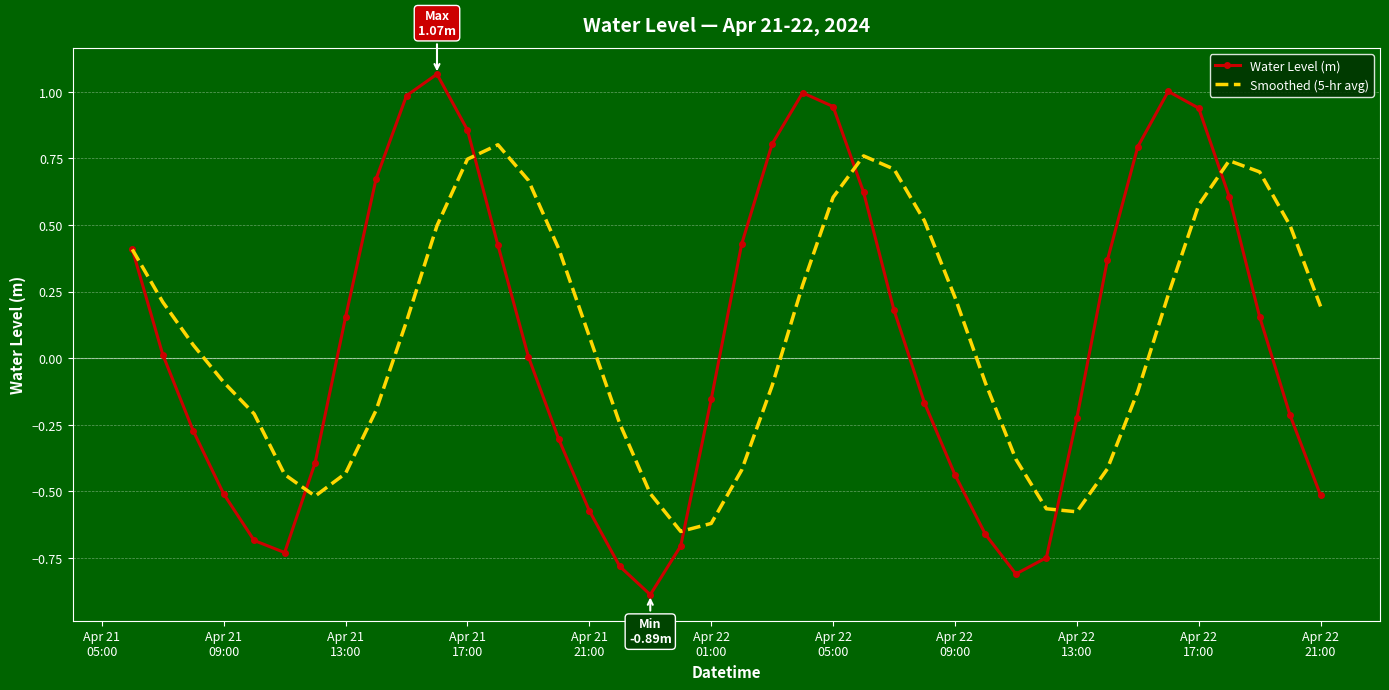

Which series has the largest range (max minus min)?

Water Level (m)